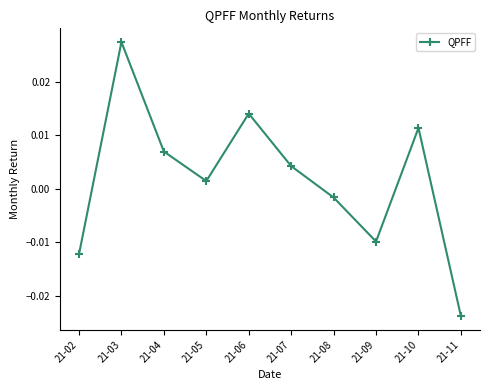

Where does the data first go above 0?

21-03